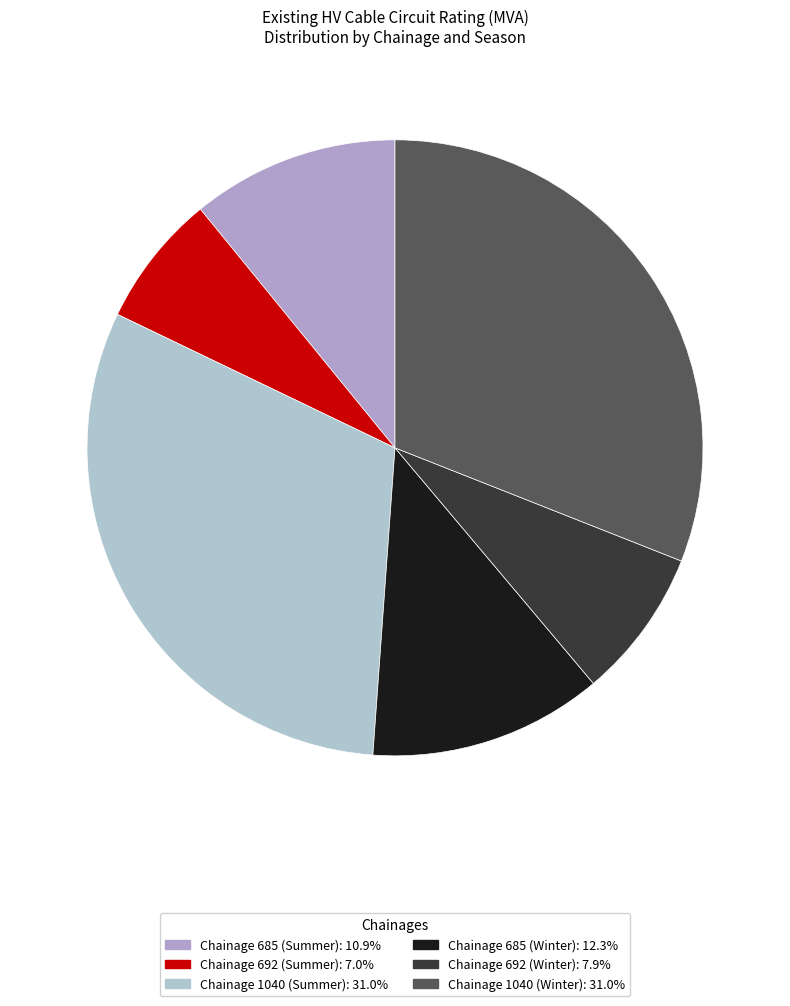

Is it true that Chainage 692 (Summer) is 15% of the pie?

False